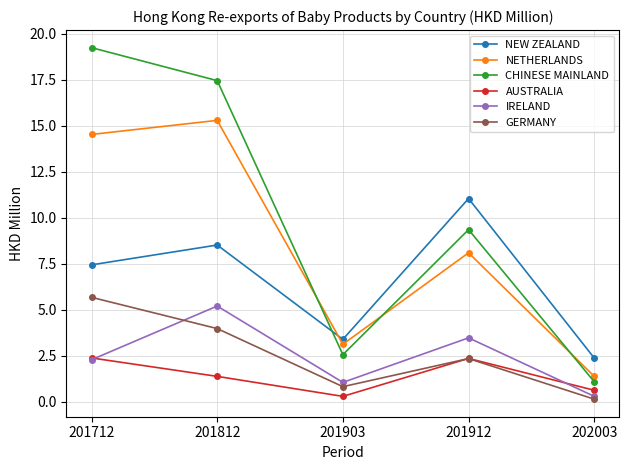

Count the number of categories in the chart.

5